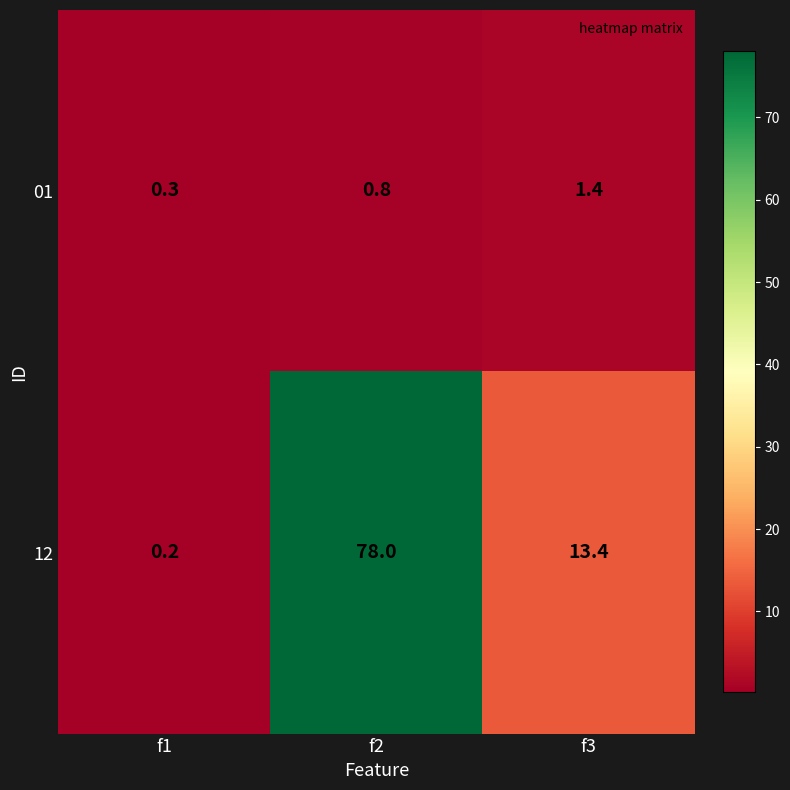

True or false: 12 has a value of 13.4 at f3.

True